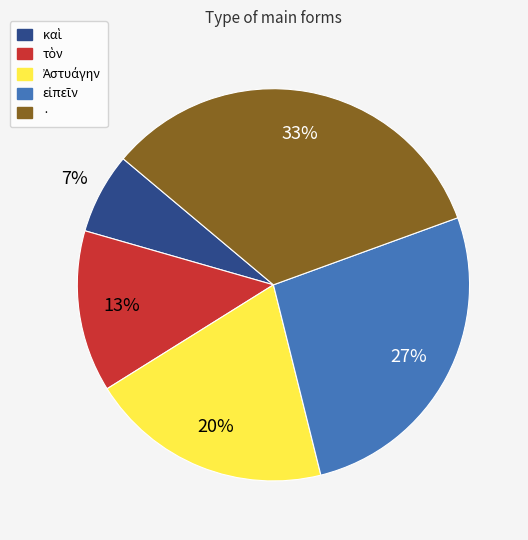

To the nearest percent, what is the average slice percentage?

20%